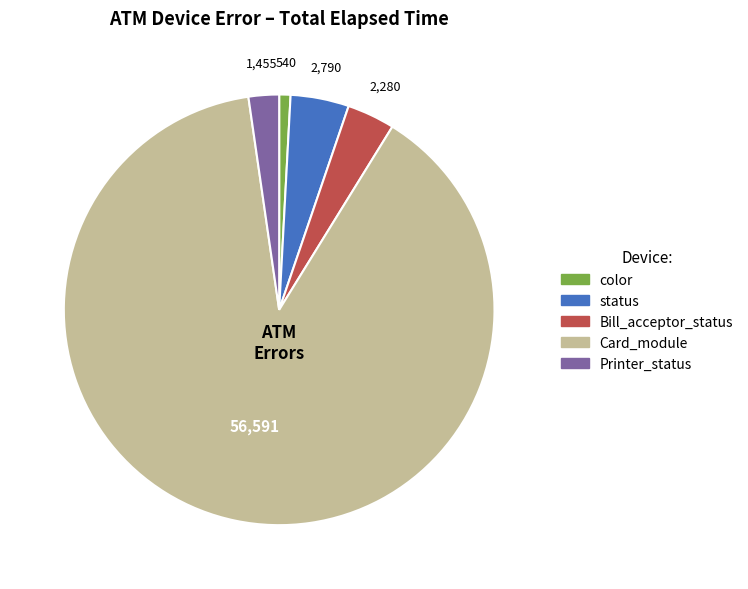

Does any single category account for the majority?

Yes